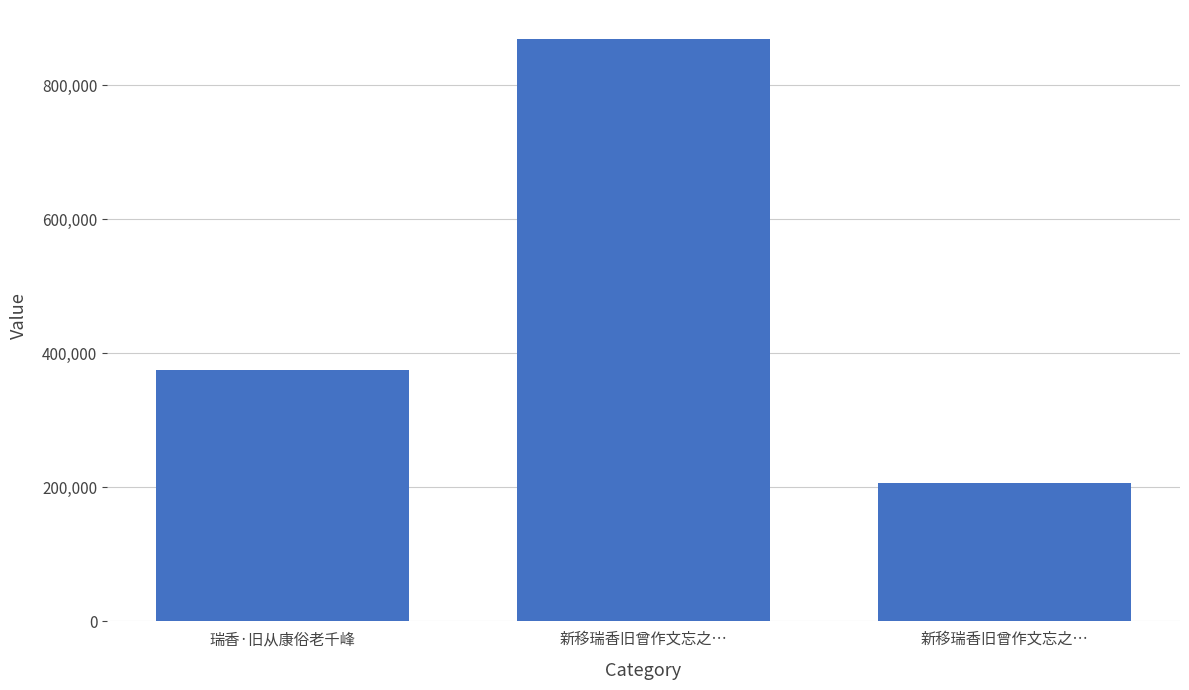

What is the sum of the values at 新移瑞香旧曾作文忘之… and 瑞香·旧从康俗老千峰?

582290